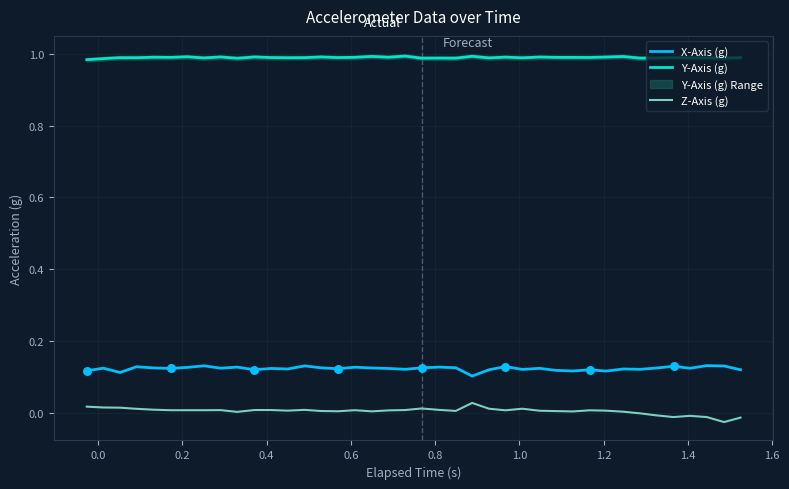

Which series reaches the minimum Y coordinate?

Z-Axis (g)